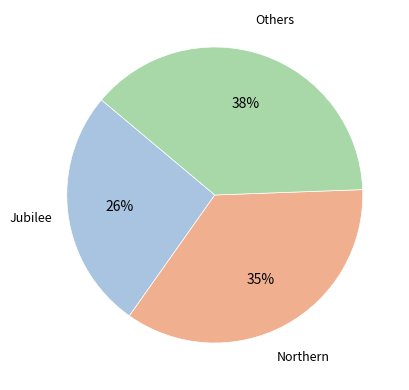

To the nearest percent, what is the average slice percentage?

33%